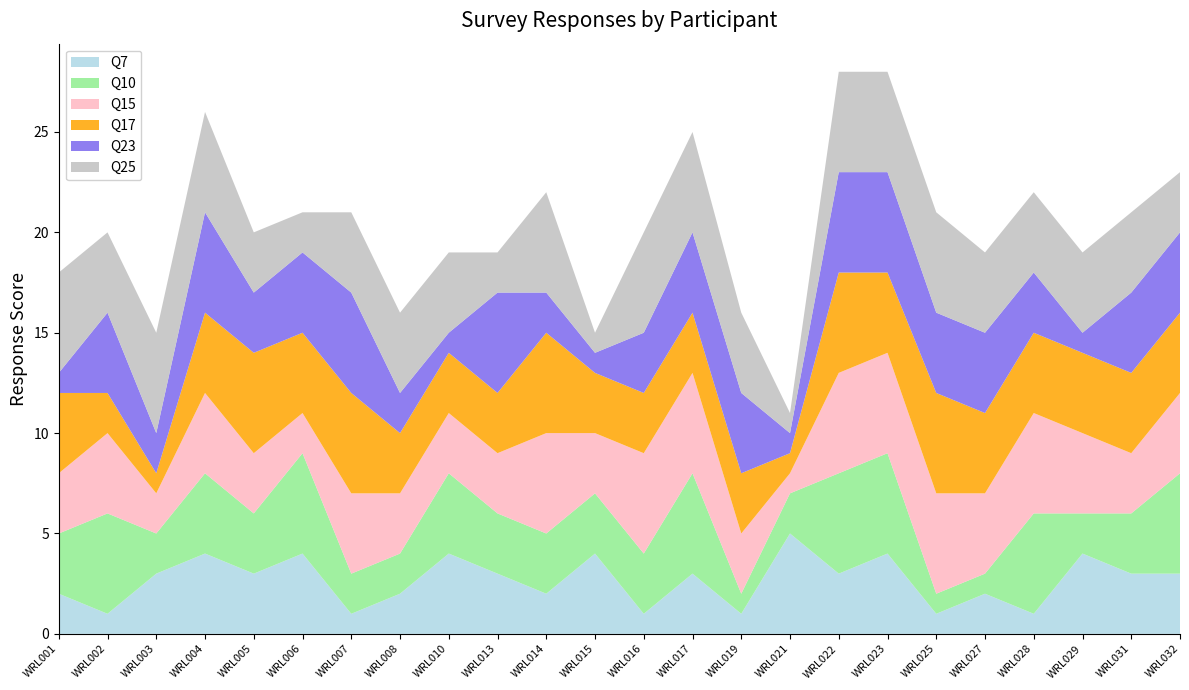

Reading left to right, what are all the values shown in this chart?

Q7: 2	1	3	4	3	4	1	2	4	3	2	4	1	3	1	5	3	4	1	2	1	4	3	3
Q10: 3	5	2	4	3	5	2	2	4	3	3	3	3	5	1	2	5	5	1	1	5	2	3	5
Q15: 3	4	2	4	3	2	4	3	3	3	5	3	5	5	3	1	5	5	5	4	5	4	3	4
Q17: 4	2	1	4	5	4	5	3	3	3	5	3	3	3	3	1	5	4	5	4	4	4	4	4
Q23: 1	4	2	5	3	4	5	2	1	5	2	1	3	4	4	1	5	5	4	4	3	1	4	4
Q25: 5	4	5	5	3	2	4	4	4	2	5	1	5	5	4	1	5	5	5	4	4	4	4	3